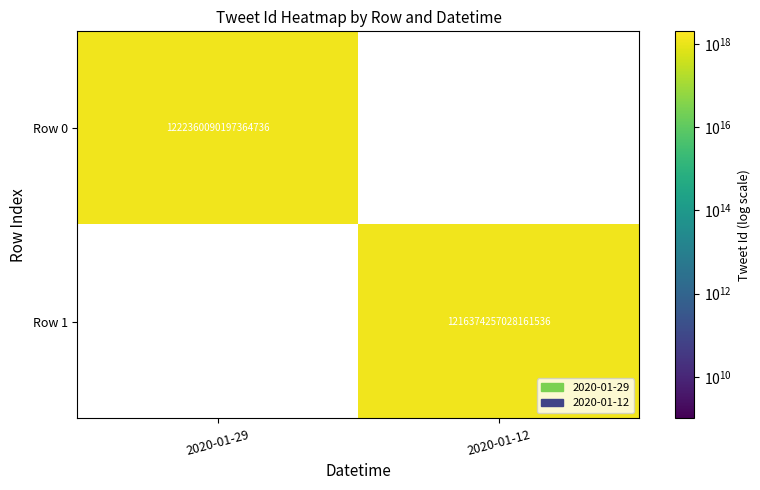

Is it true that Row 1 equals 1216374257028161536 at 2020-01-12?

True